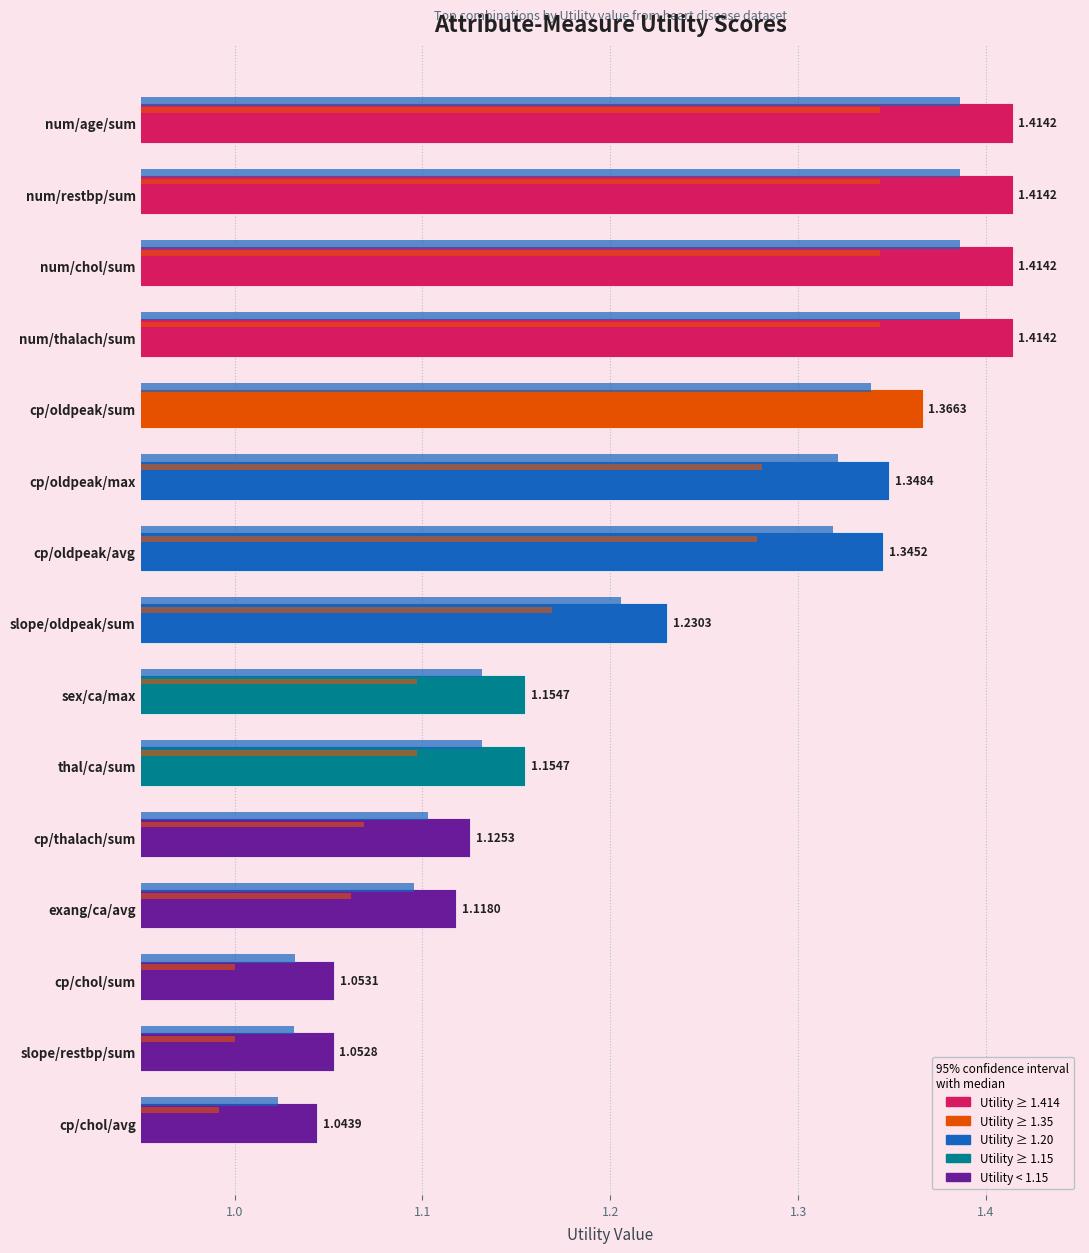

The chart shows a value of 1.4 at num/chol/sum. True or false?

True